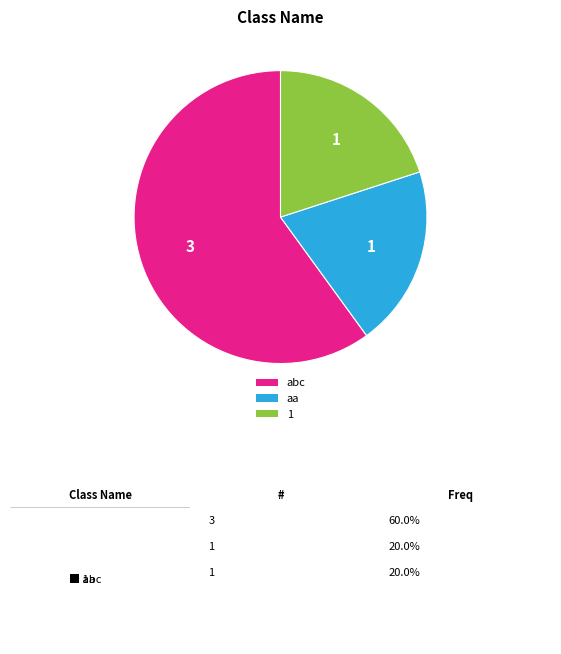

Combined, do 1 and aa account for over 50%?

No